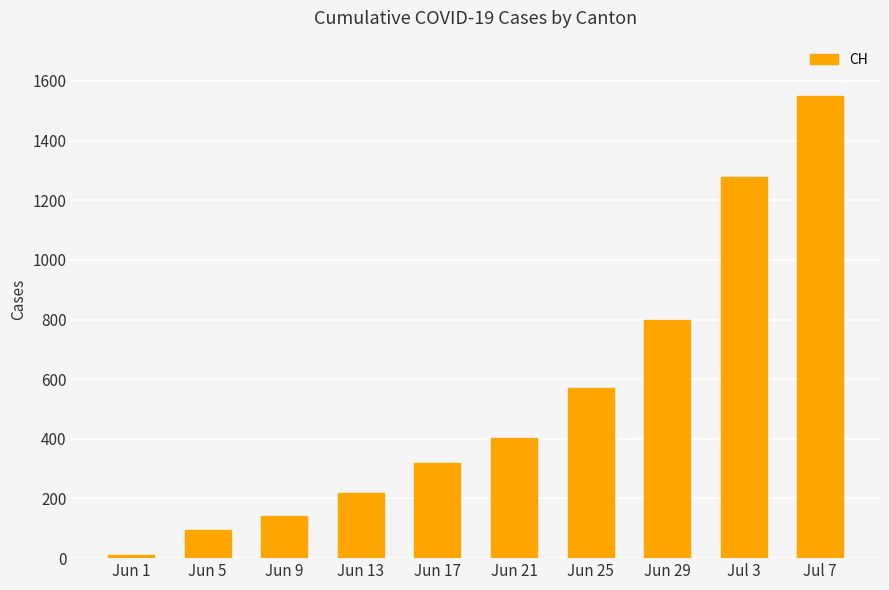

What is the value of the 2nd bar from the left?

95